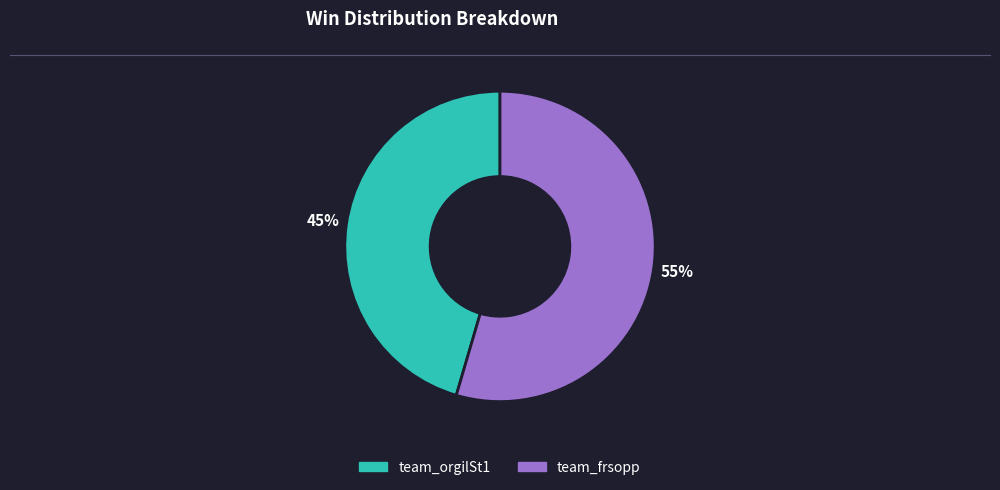

Between team_orgilSt1 and team_frsopp, which is larger?

team_frsopp